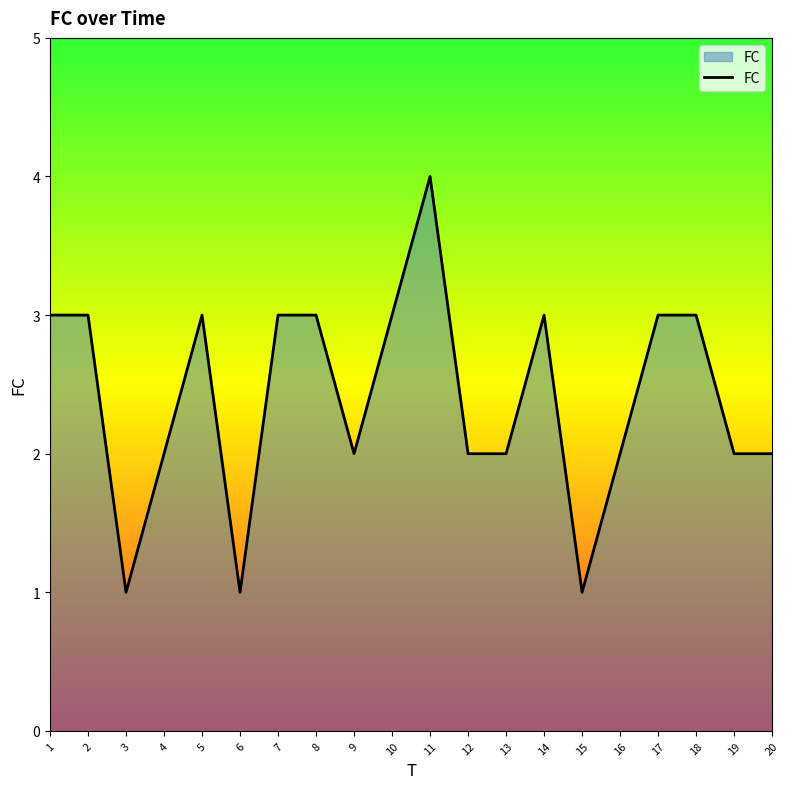

True or false: the data shows 3 at 13.

False